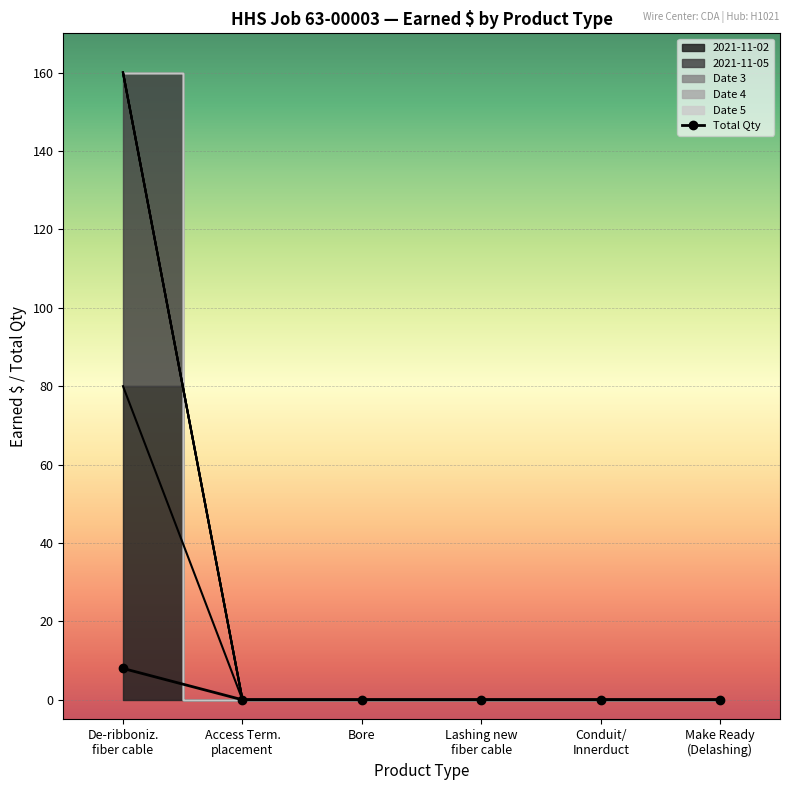

Is this an area chart (filled region under the line)?

No